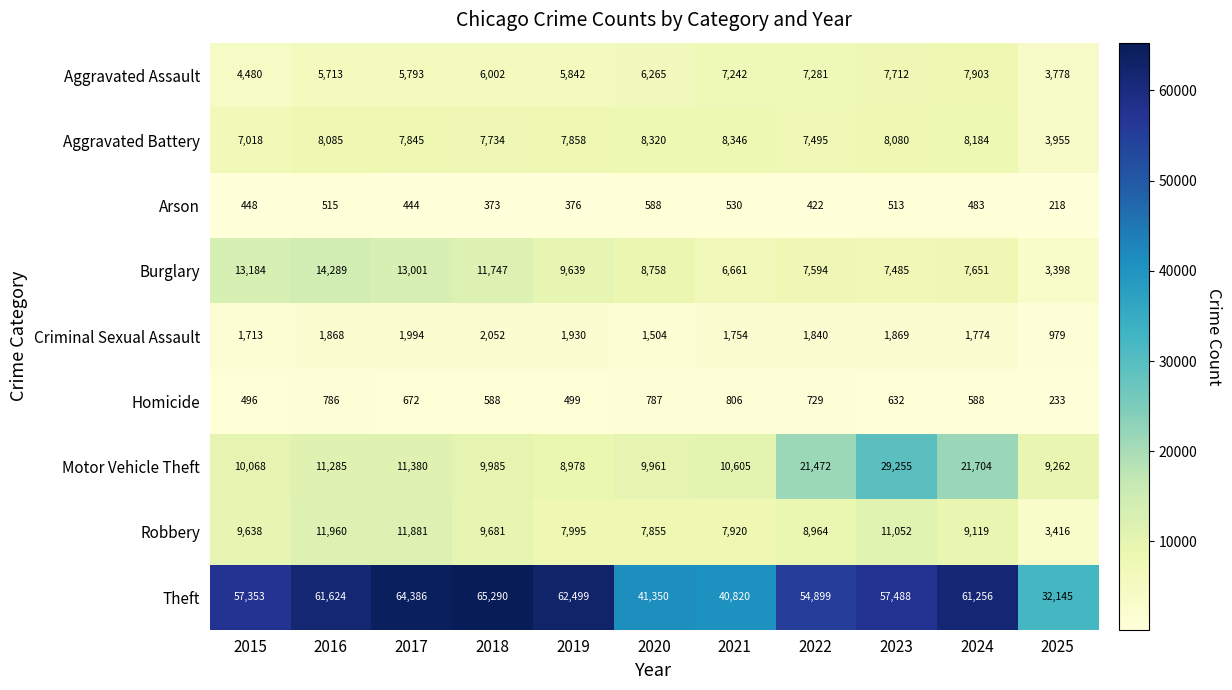

Which series has the largest total across all categories?

Theft